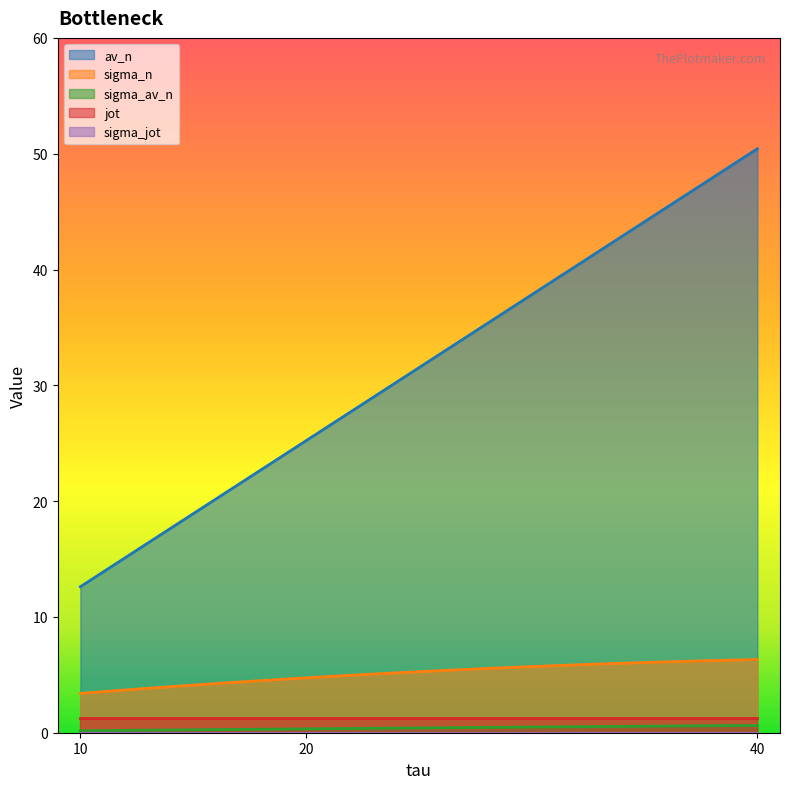

At which label does av_n first exceed 25?

20